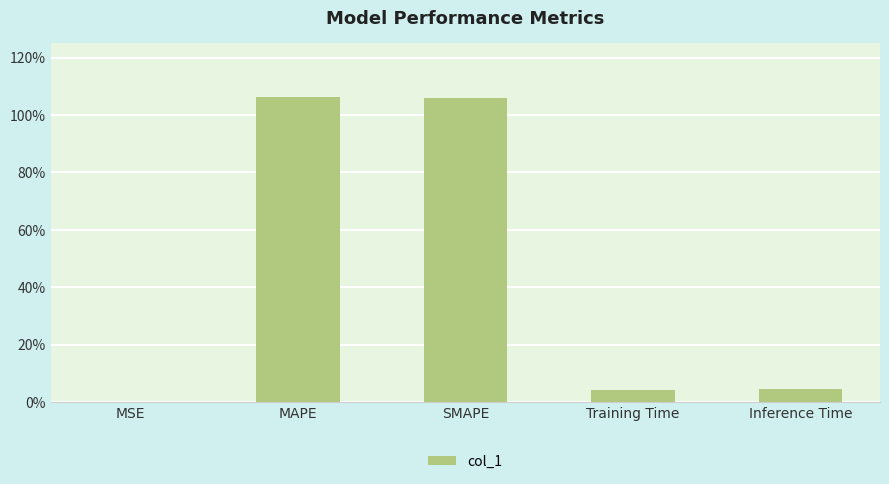

What is the change in value from MSE to MAPE?

+1.1